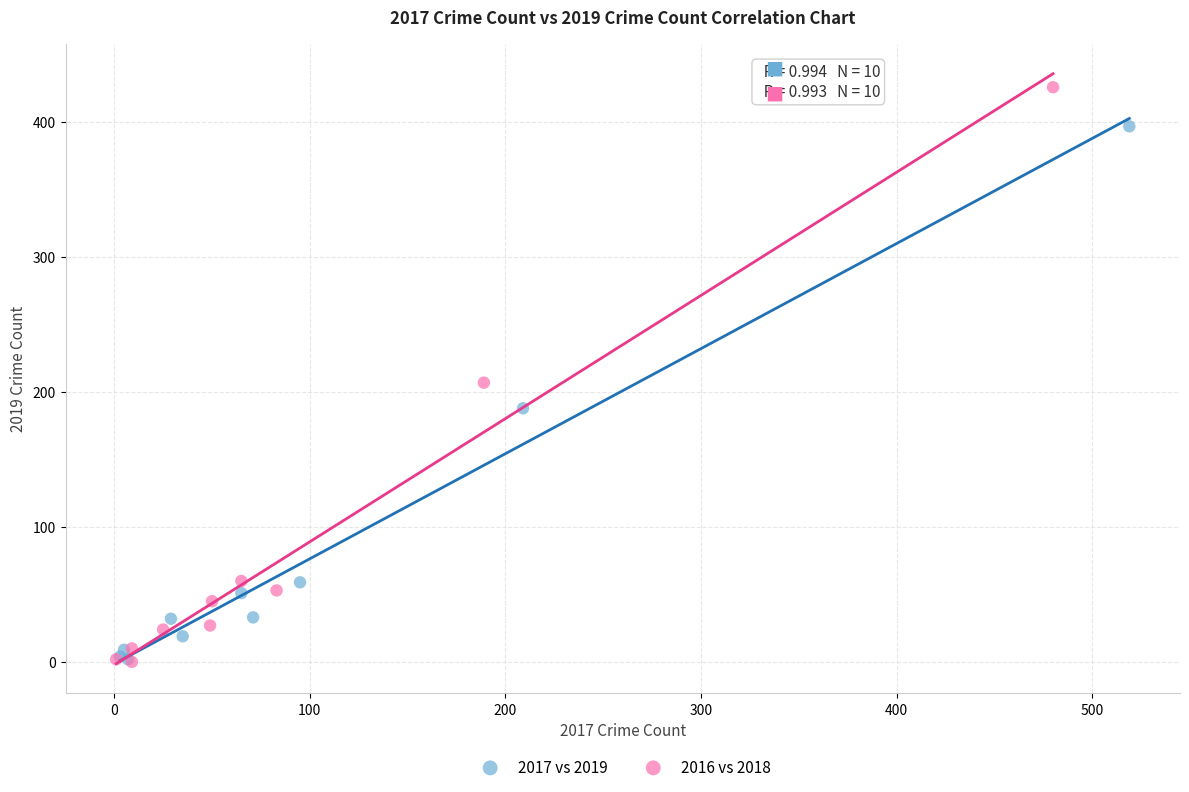

What are all the series names shown in the legend?

2017 vs 2019, 2016 vs 2018